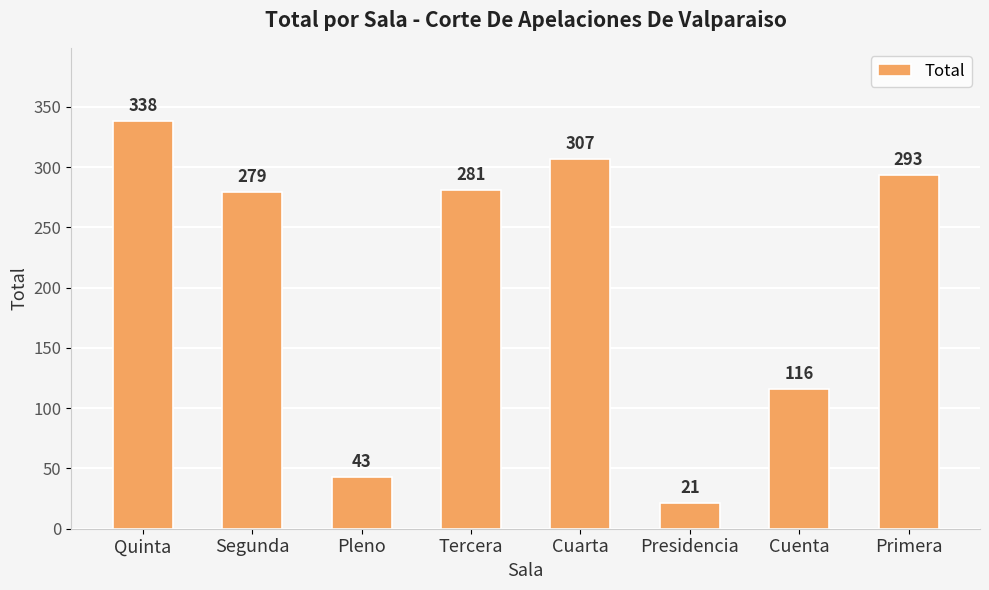

How many data points are less than 281?

4